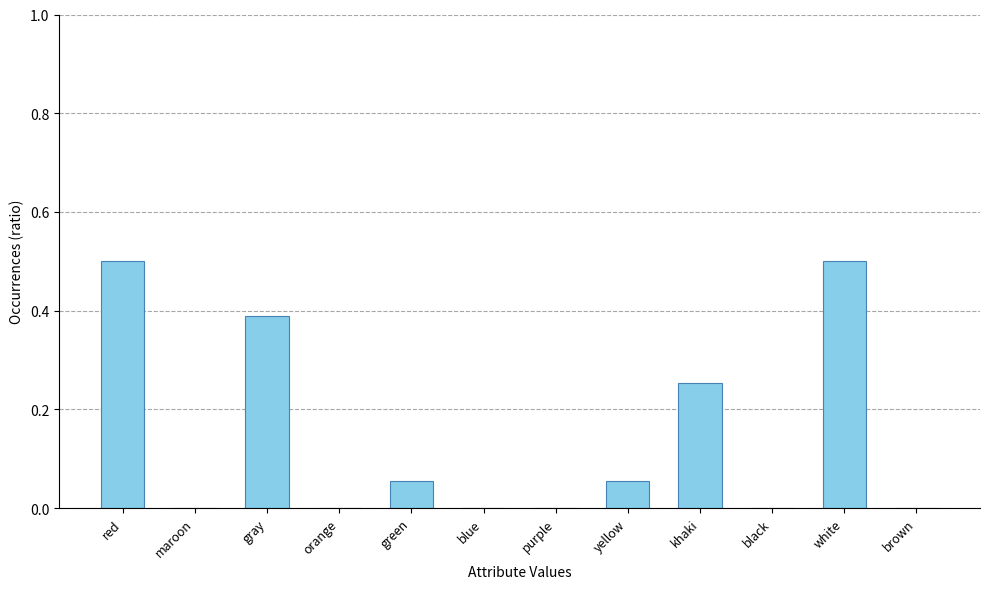

Are the bars grouped side by side (vs. stacked)?

No